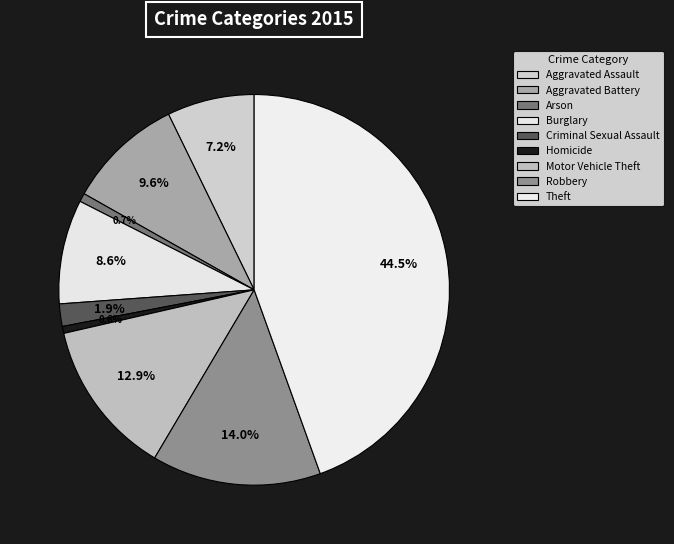

What is the total percentage of Aggravated Battery and Criminal Sexual Assault?

11.4%